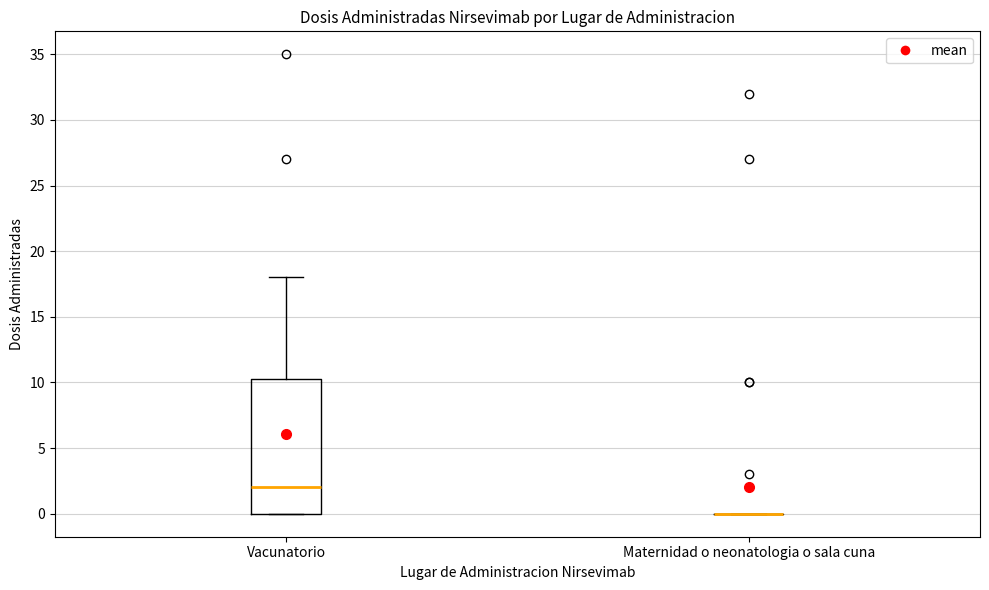

Reading left to right, transcribe this box plot: for each box, give where its median line is, the range the box spans, and where its two whiskers end, as read against the y-axis. The values are not printed on the chart, so give them approximately, as read against the axis.

Vacunatorio: median 2.0, box 0.0 to 10.5, whiskers 0.0 to 18.0
Maternidad o neonatologia o sala cuna: box collapsed to a line at 0.0, whiskers 0.0 to 0.0